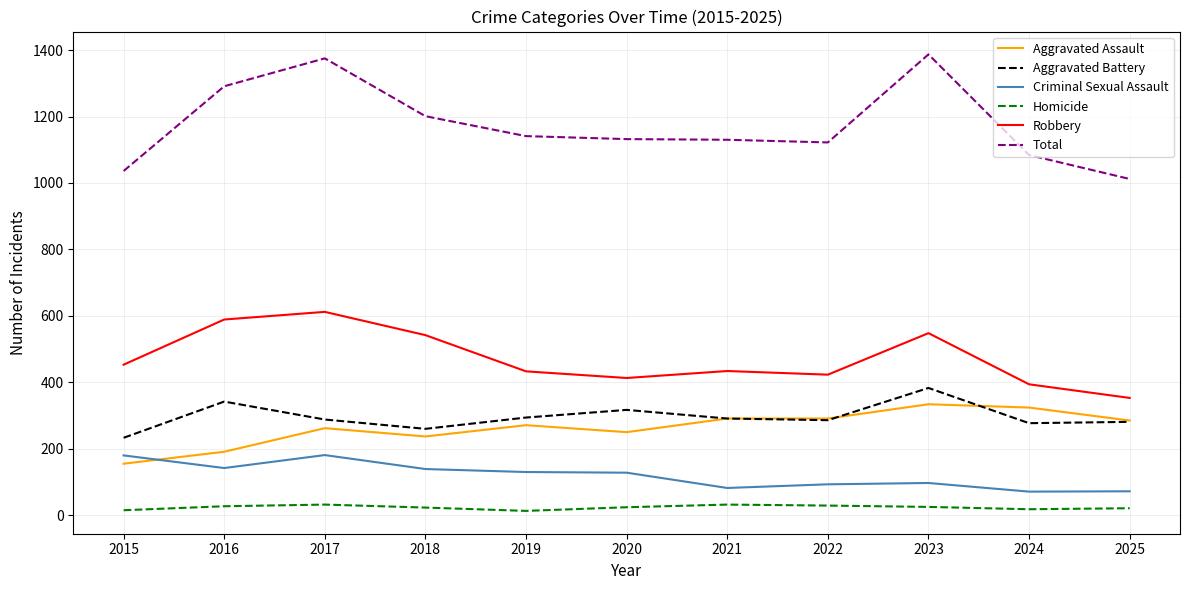

What value does the Robbery series have at 2017, to the nearest 10?

610